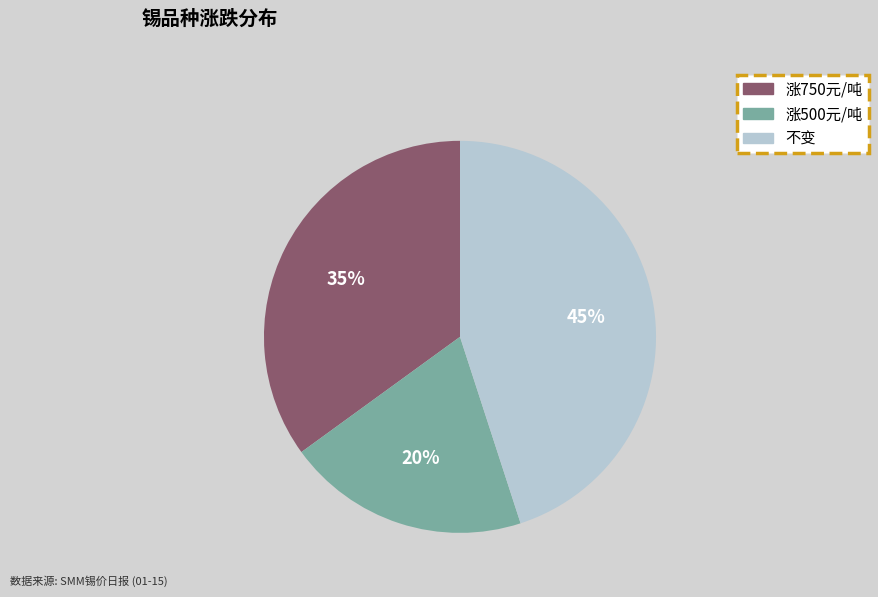

Does any single category account for the majority?

No